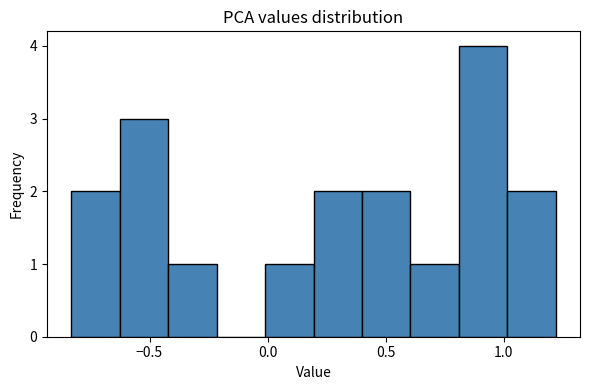

Which range on the x-axis has the tallest bar?

0.80 to 1.00